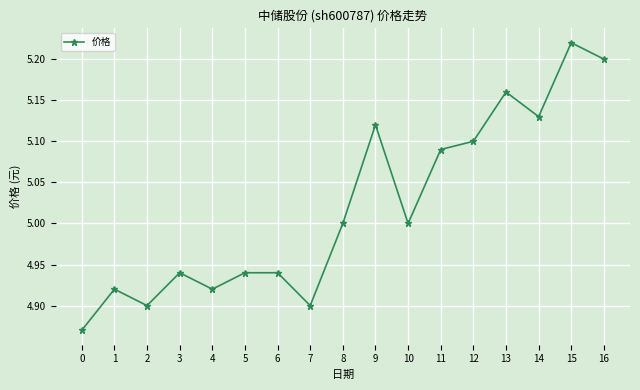

Approximately how many times larger is the value at 9 compared to 13?

1.0